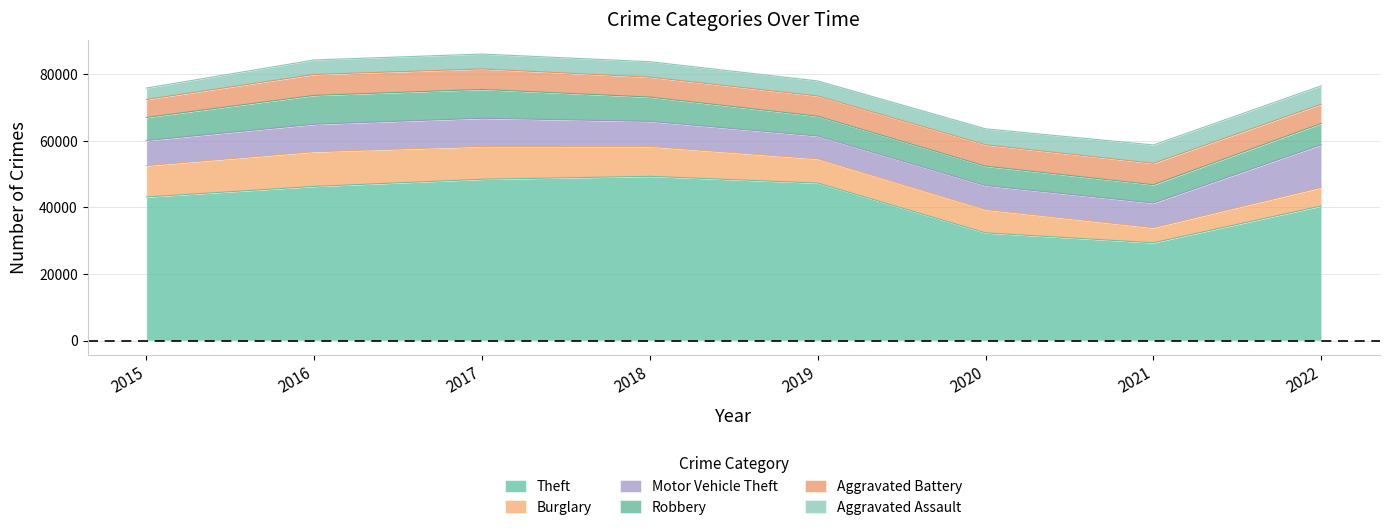

What are all the series names shown in the legend?

Theft, Burglary, Motor Vehicle Theft, Robbery, Aggravated Battery, Aggravated Assault